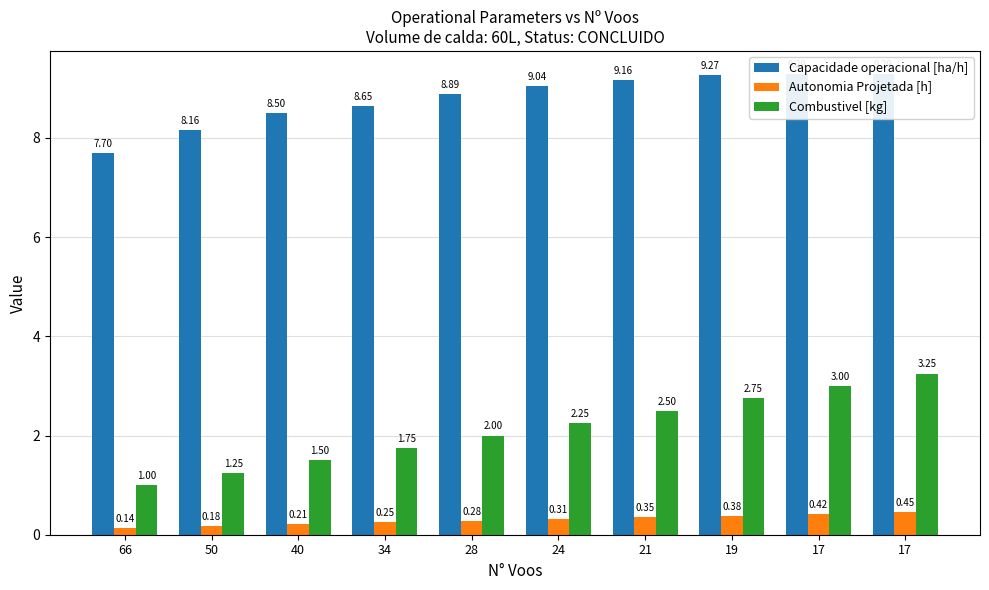

What is the sum of the Capacidade operacional [ha/h] values at 40 and 17?

17.8